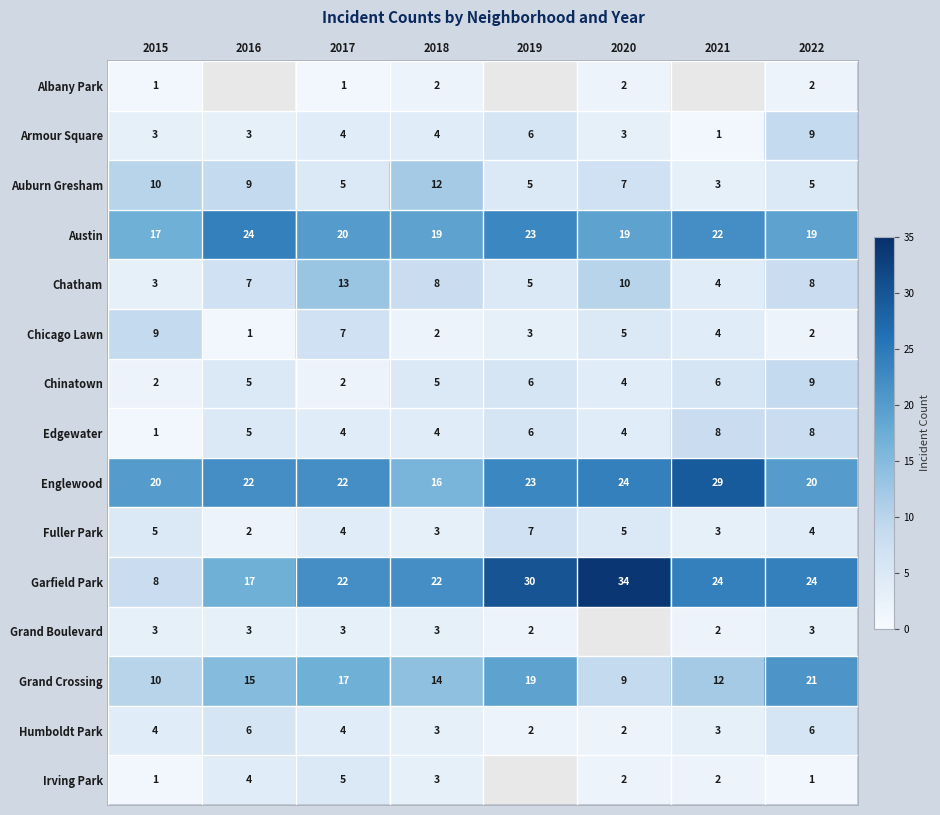

The Armour Square series shows 1 at 2018. True or false?

False